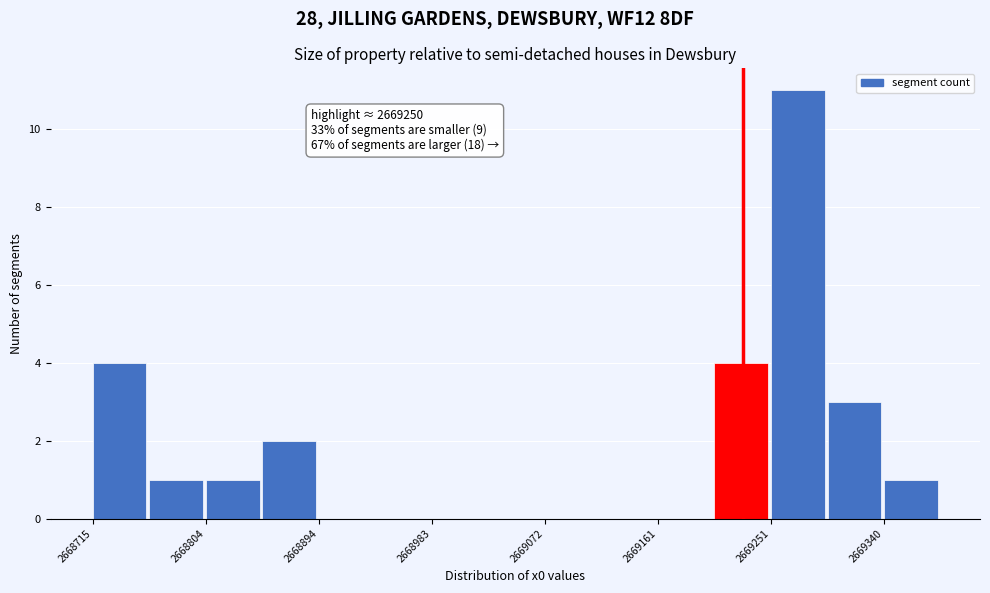

Which range on the x-axis has the tallest bar?

2669250 to 2669300